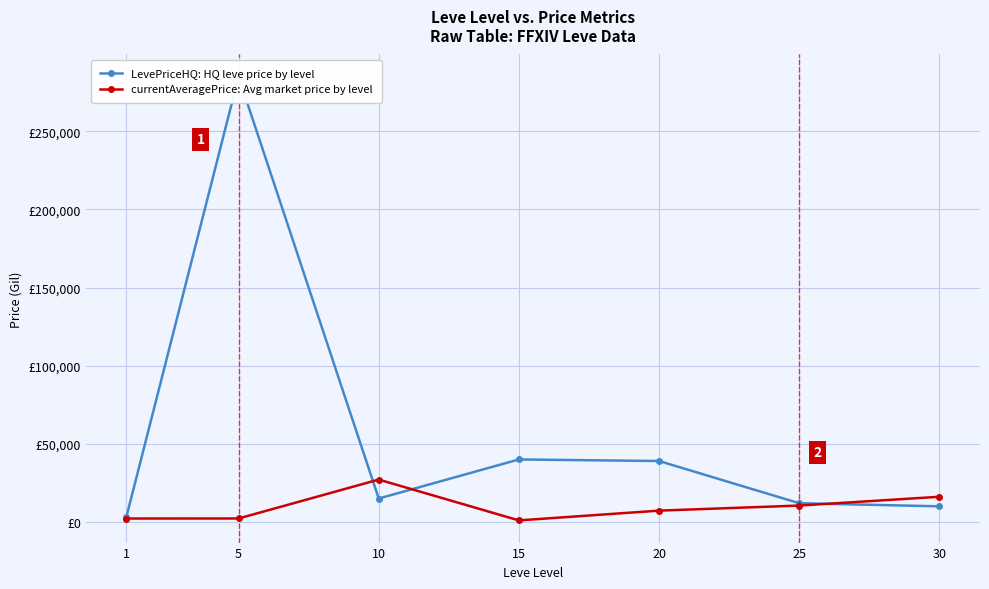

What is the value of the currentAveragePrice: Avg market price by level point at the 1st from the left?

2206.4